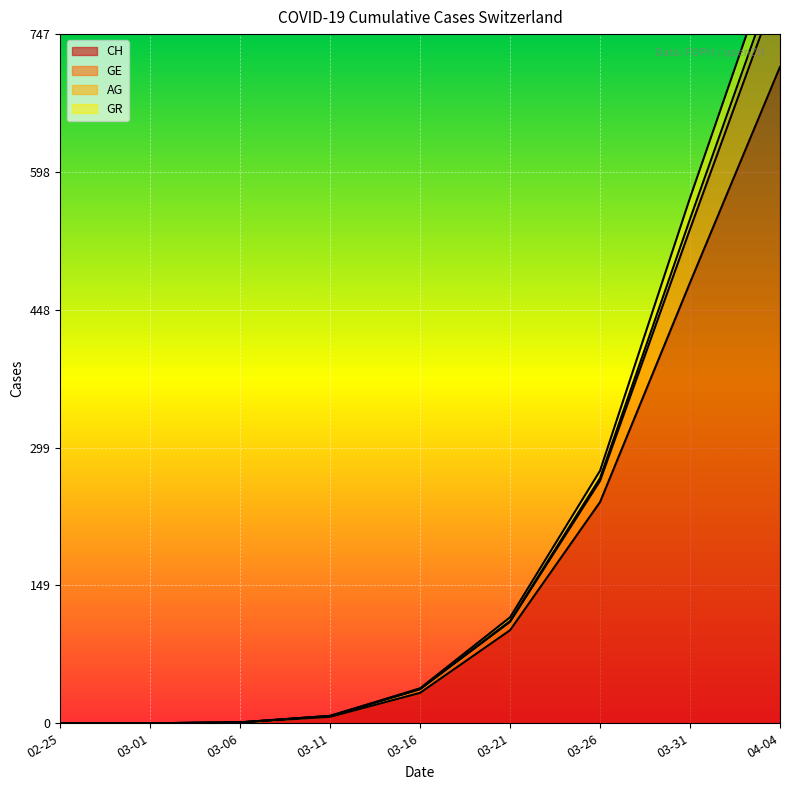

Is it true that CH equals 312 at 03-31?

False